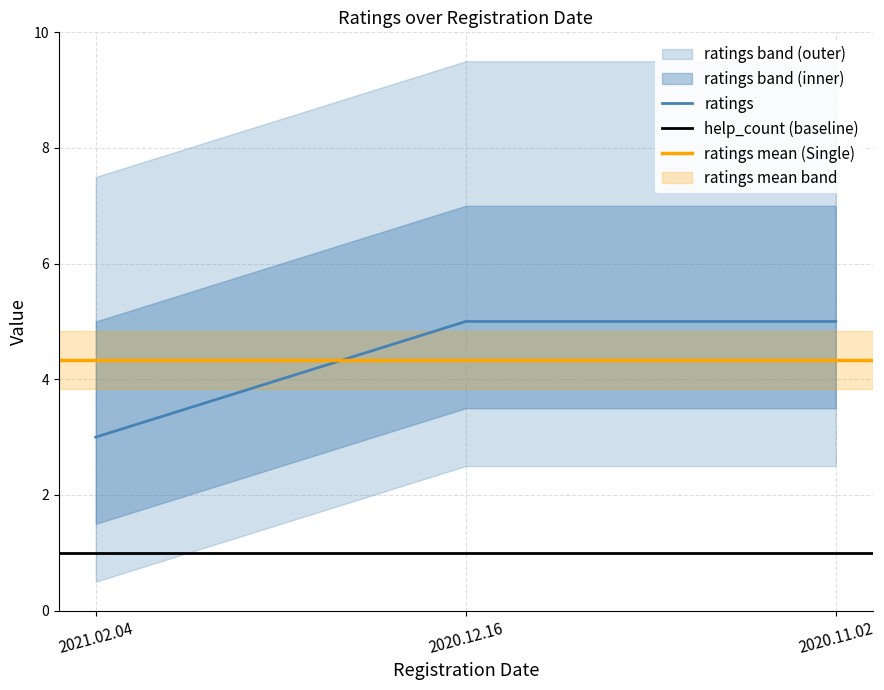

What is the minimum value for ratings?

3